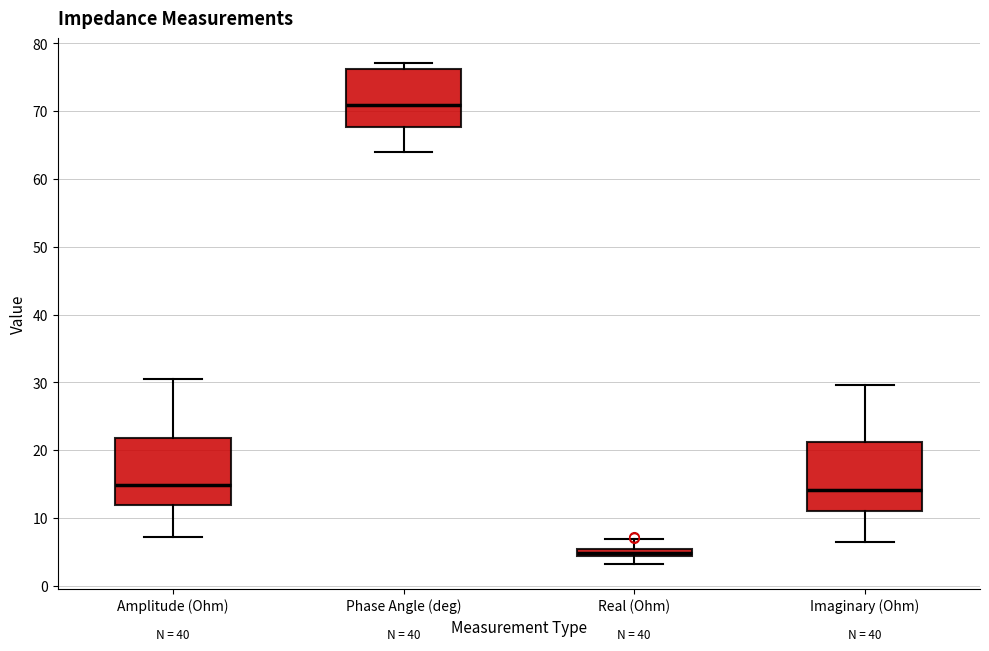

Where does the median line of the box for Phase Angle (deg) sit on the y-axis? The values are not printed on the chart, so give them approximately, as read against the axis.

71